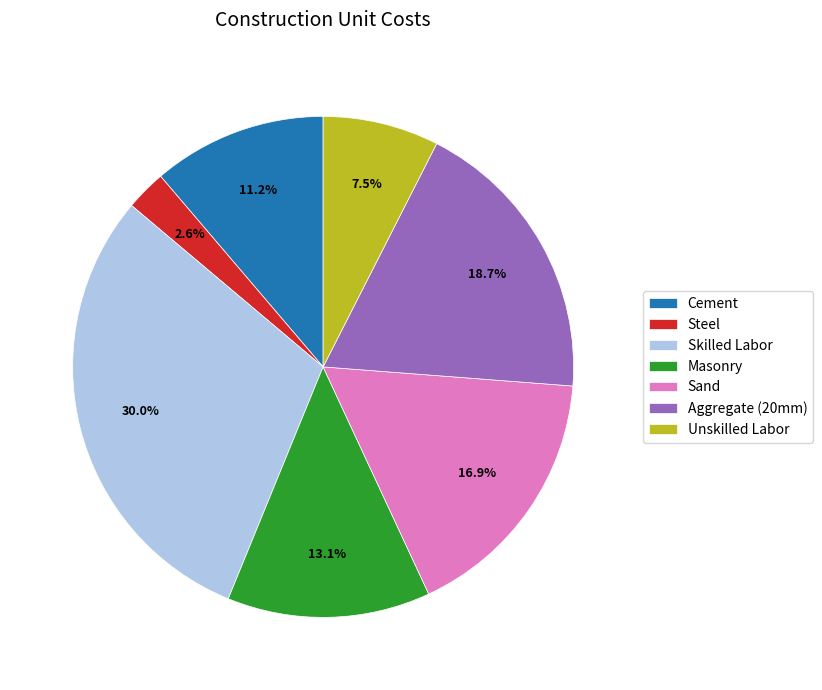

Approximately how many times larger is the value at Aggregate (20mm) compared to Unskilled Labor?

2.5